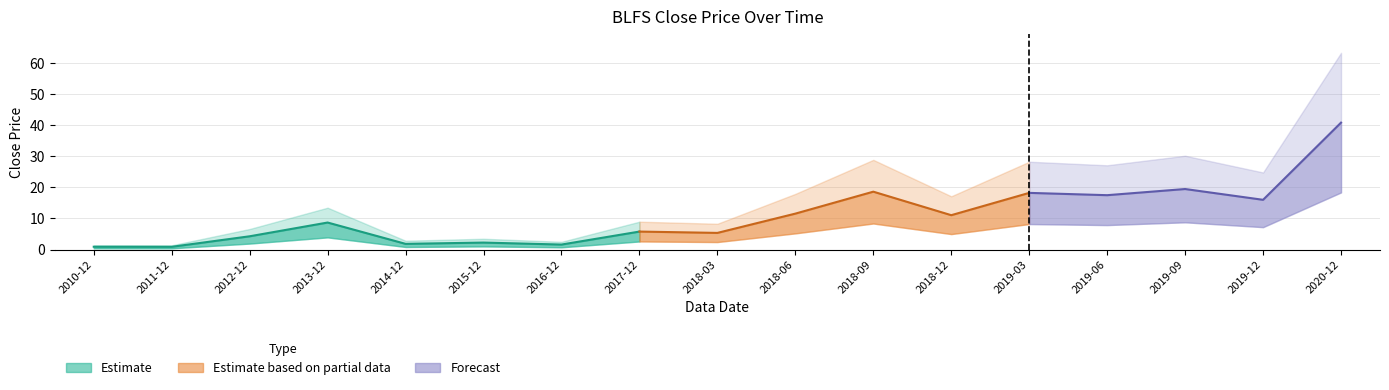

Rank the categories by value from lowest to highest.

2011-12, 2010-12, 2016-12, 2014-12, 2015-12, 2012-12, 2018-03, 2017-12, 2013-12, 2018-12, 2018-06, 2019-12, 2019-06, 2019-03, 2018-09, 2019-09, 2020-12